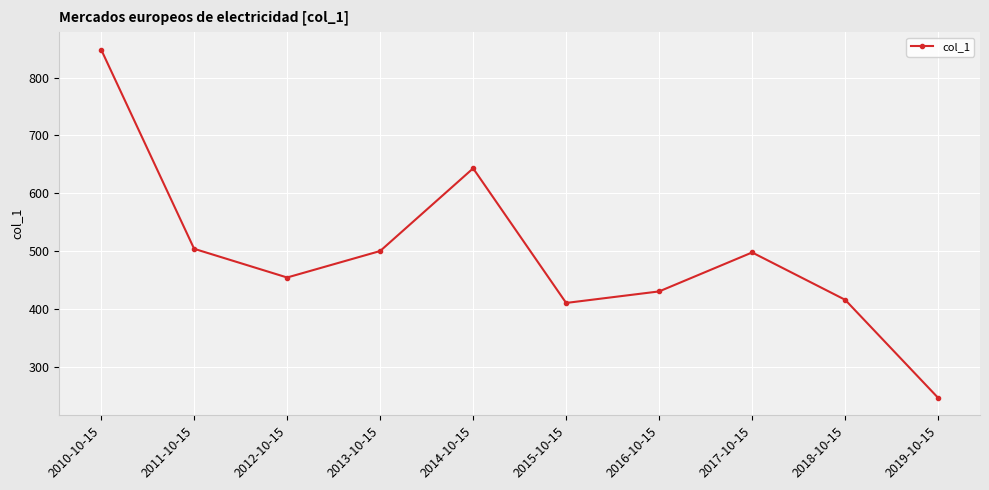

The chart shows a value of 645.2 at 2016-10-15. True or false?

False